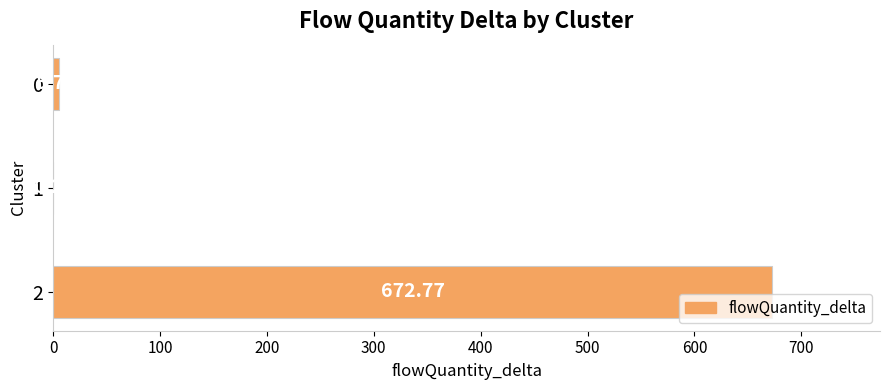

Which label corresponds to the largest value in the chart?

2